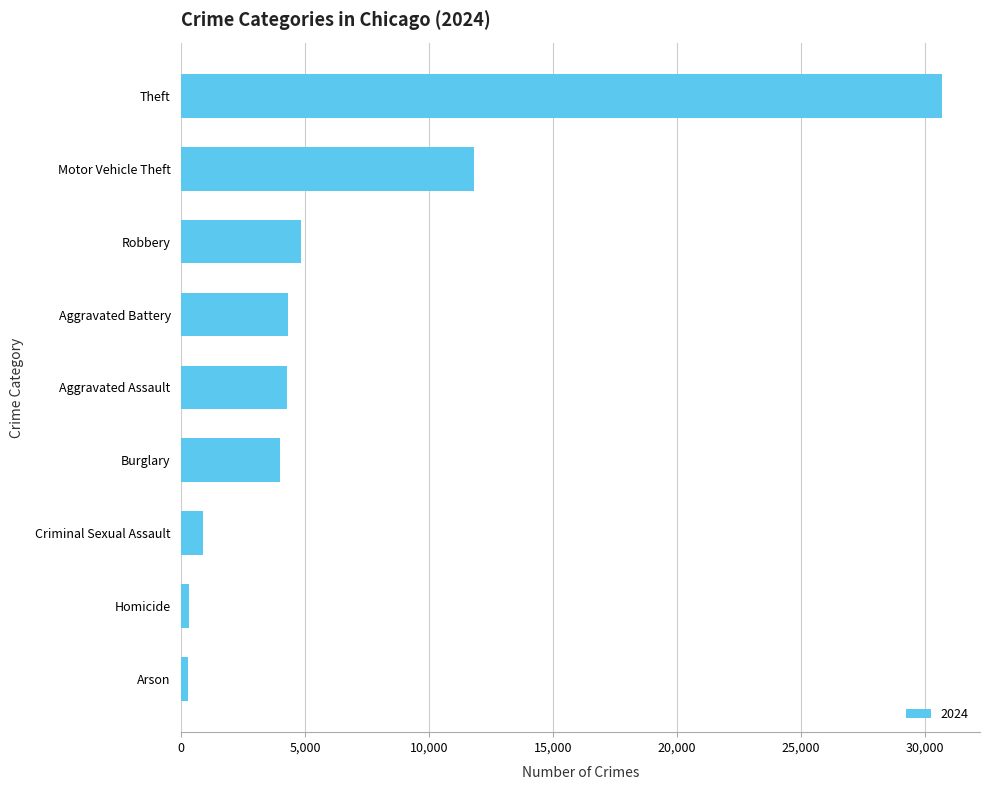

What is the sum of all values?

61361